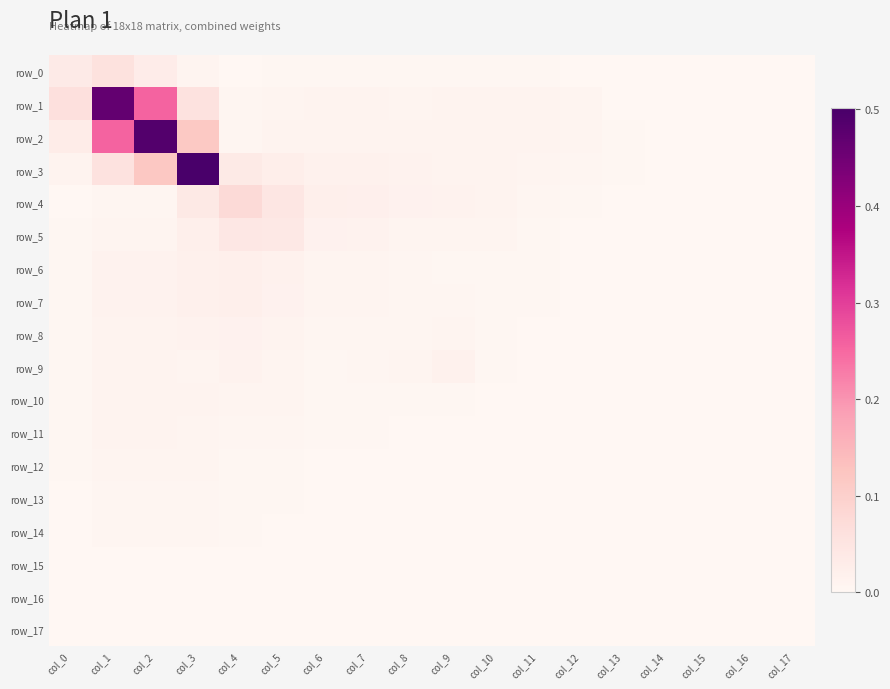

Which series has the largest total across all categories?

row_2